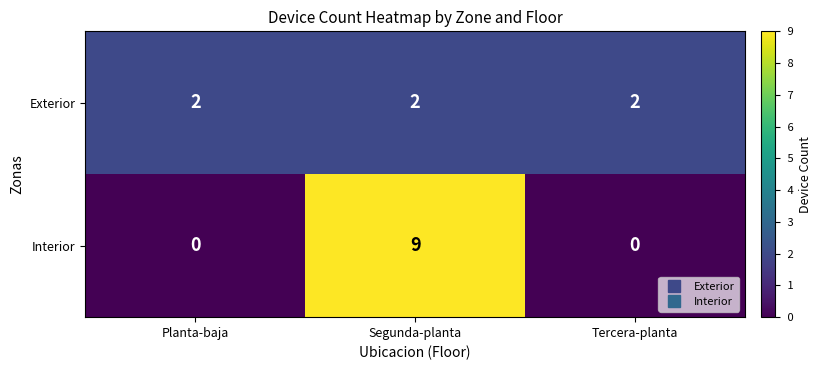

The Interior series shows 14 at Segunda-planta. True or false?

False